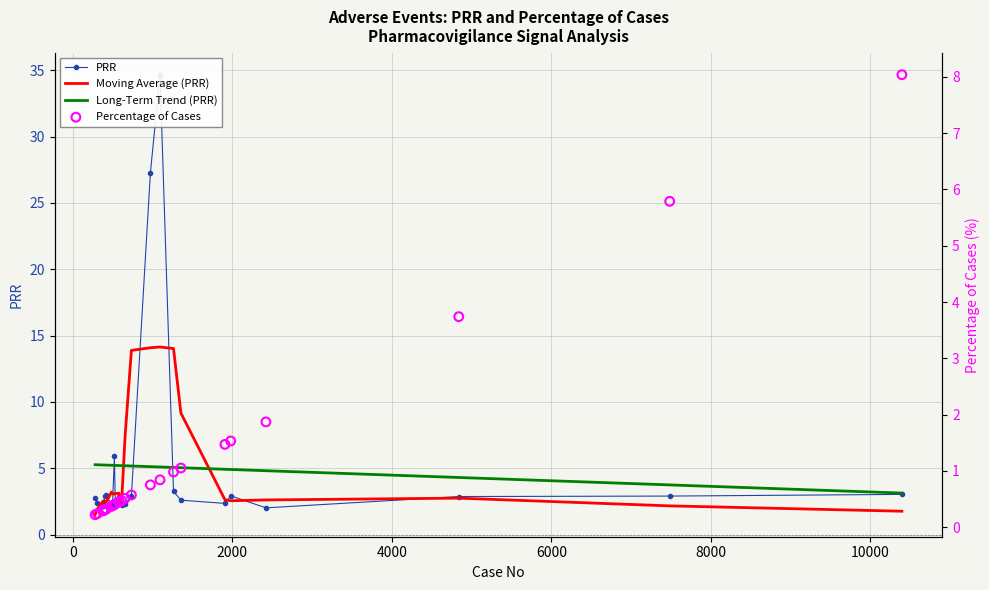

Which series has the widest spread of Y values?

PRR